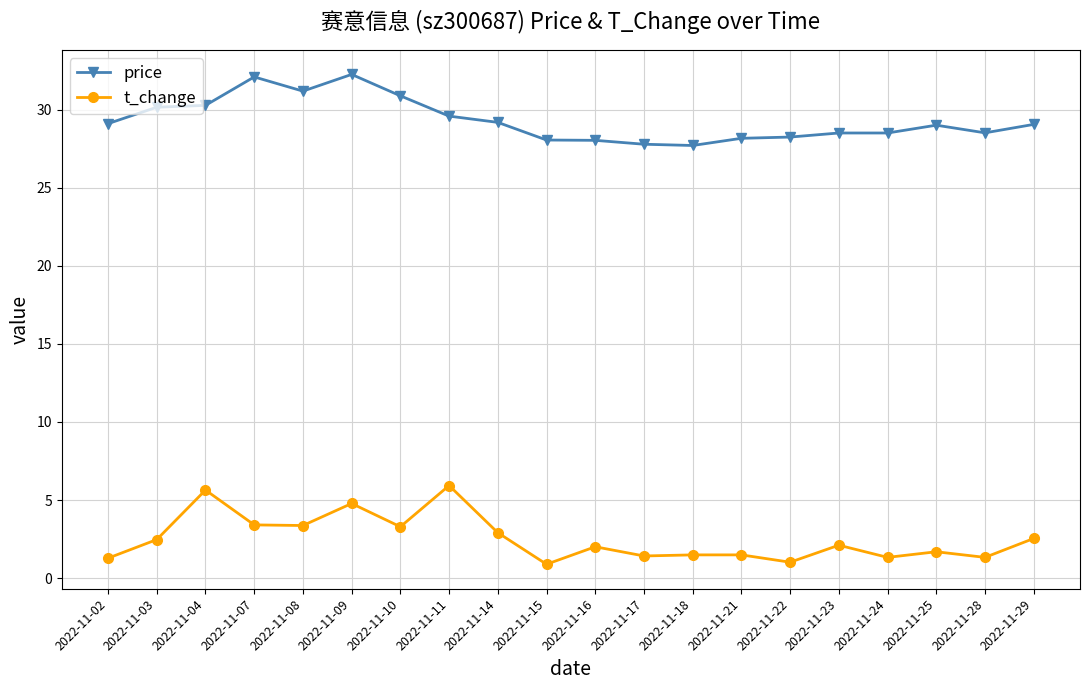

Where is the first local maximum for t_change?

2022-11-04